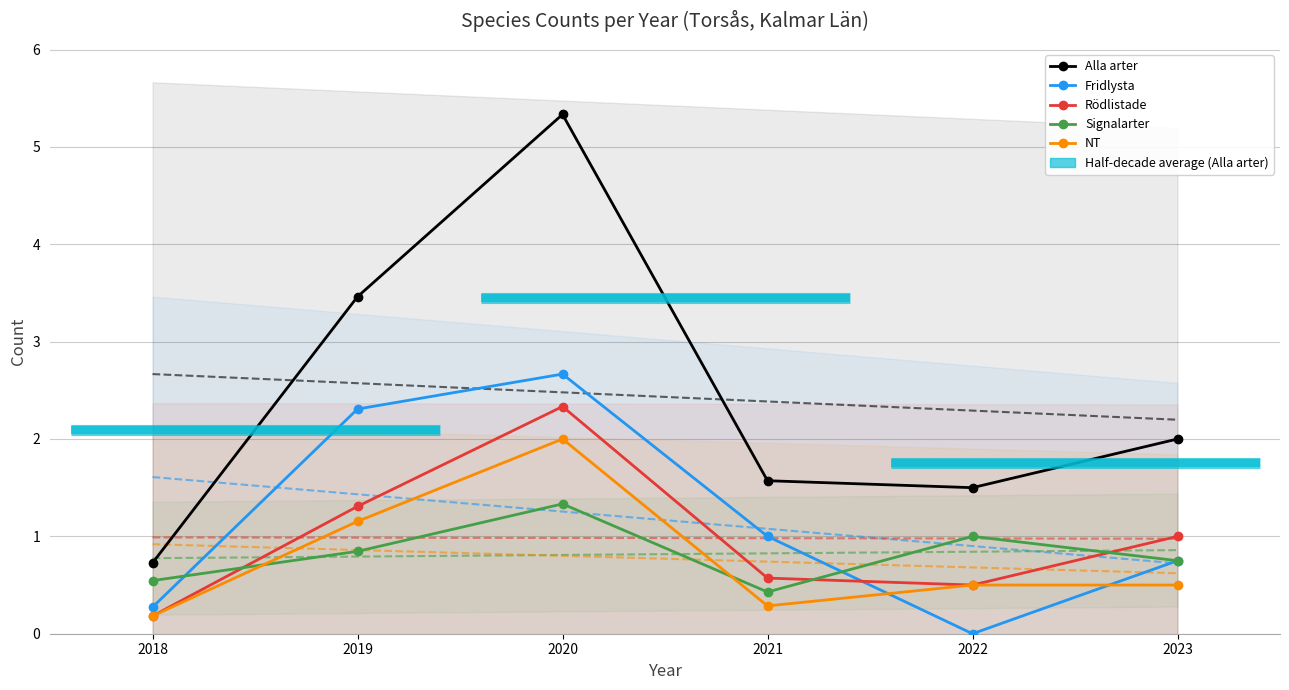

What is the approximate value of Signalarter at 2023?

0.8